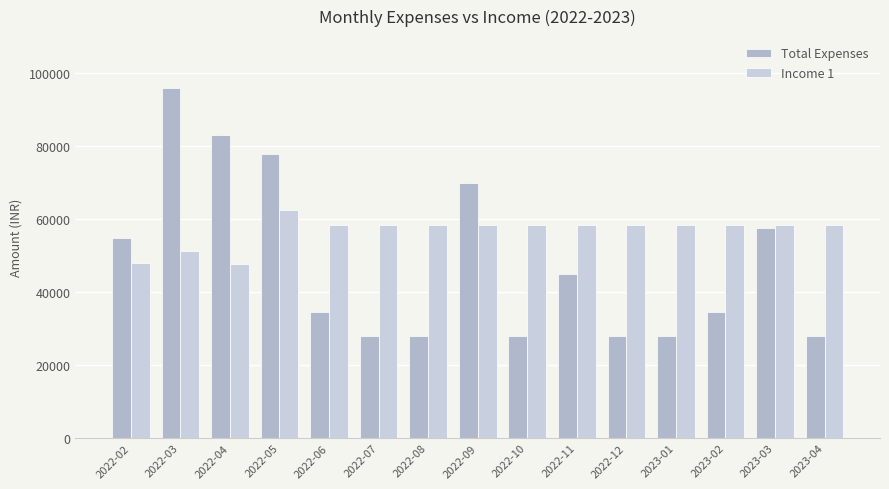

What is the average value of the Income 1 series?

56773.1